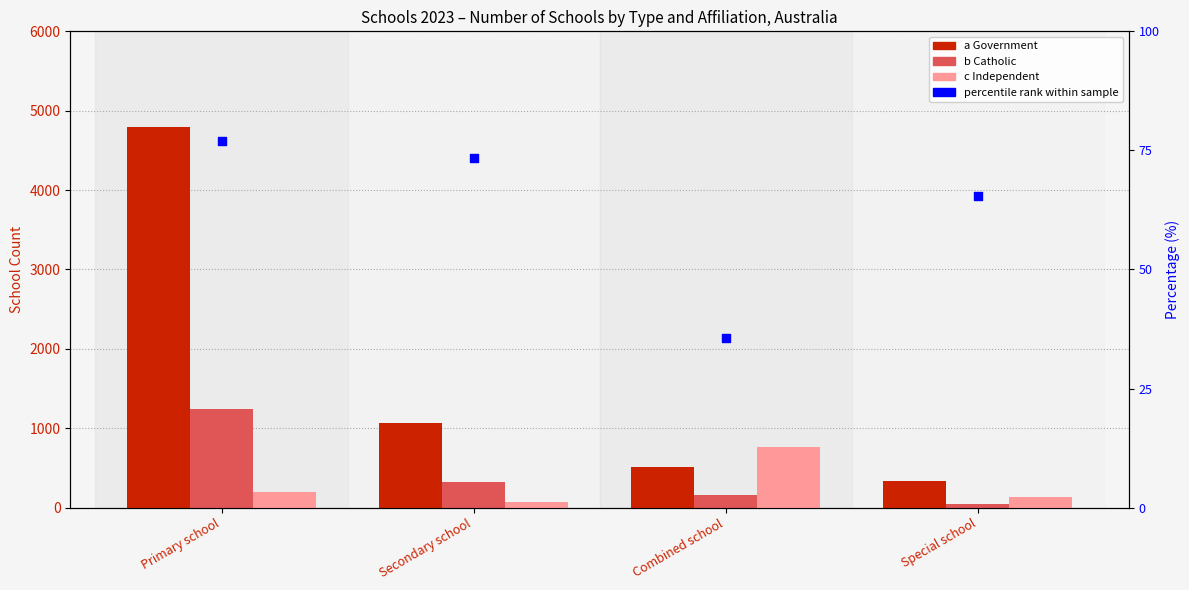

Which series reaches the maximum Y coordinate?

a Government